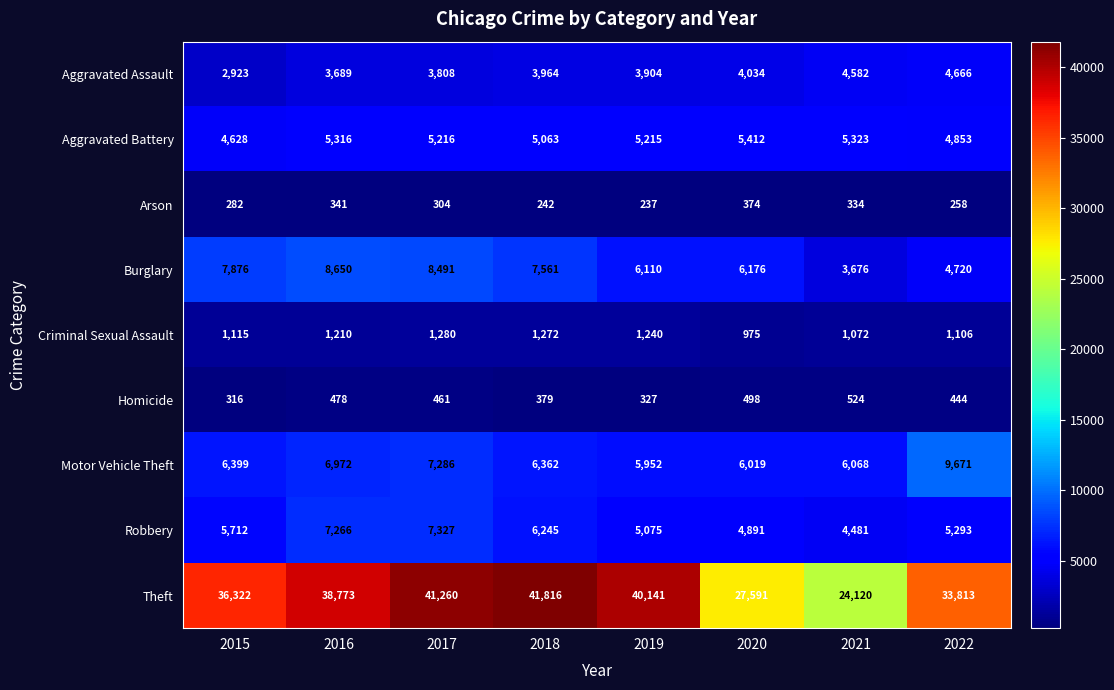

List the series in order of their peak value, highest first.

Theft, Motor Vehicle Theft, Burglary, Robbery, Aggravated Battery, Aggravated Assault, Criminal Sexual Assault, Homicide, Arson